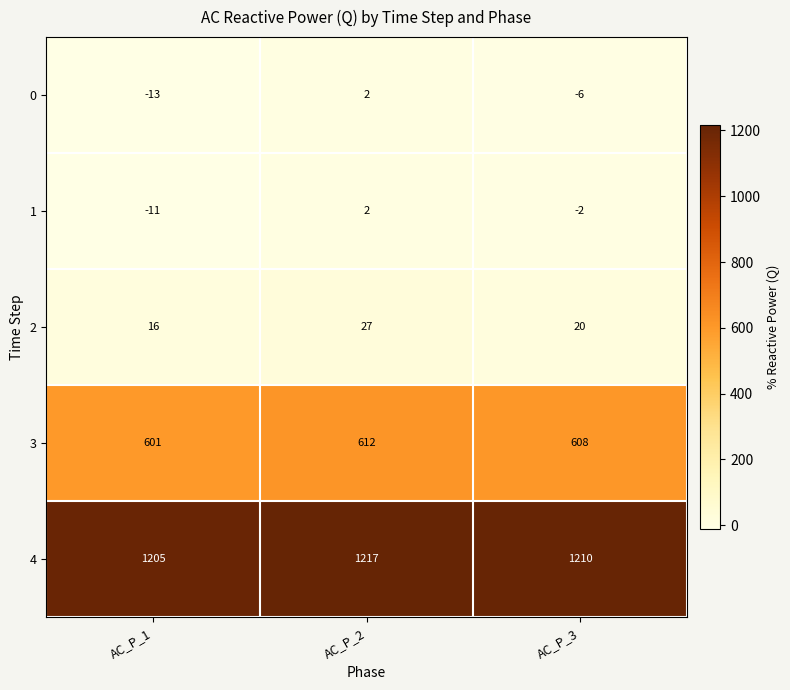

Is it true that 2 equals 39 at AC_P_2?

False